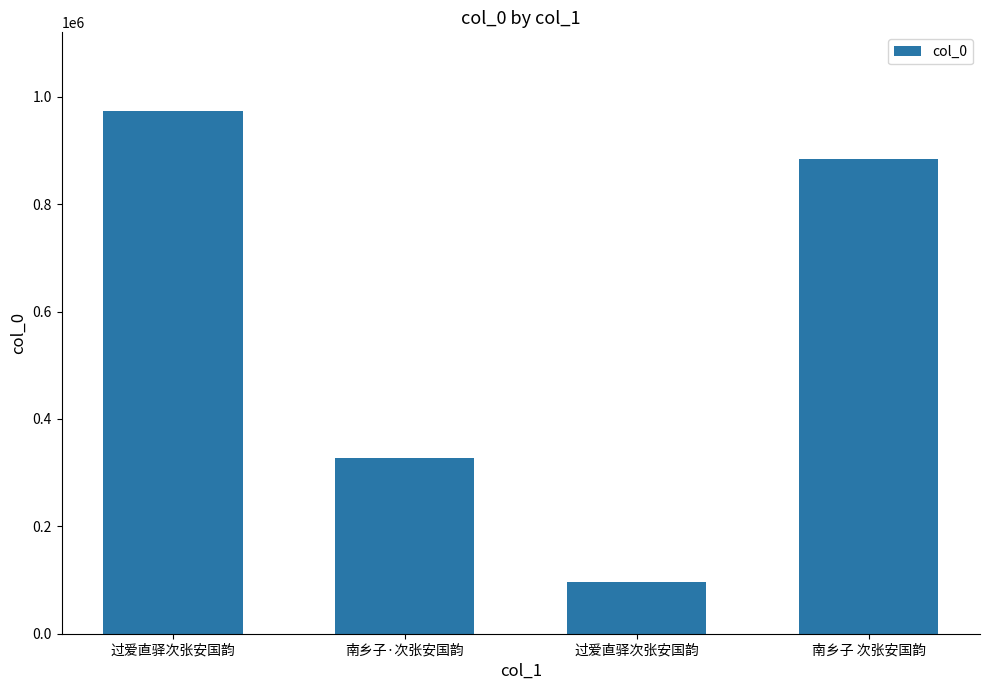

Does the chart contain any negative values?

No